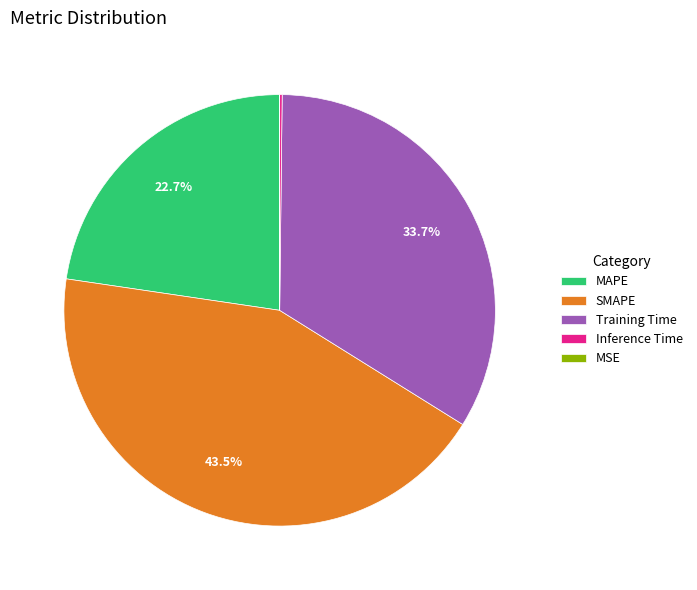

What portion of the pie excludes SMAPE?

56.5%